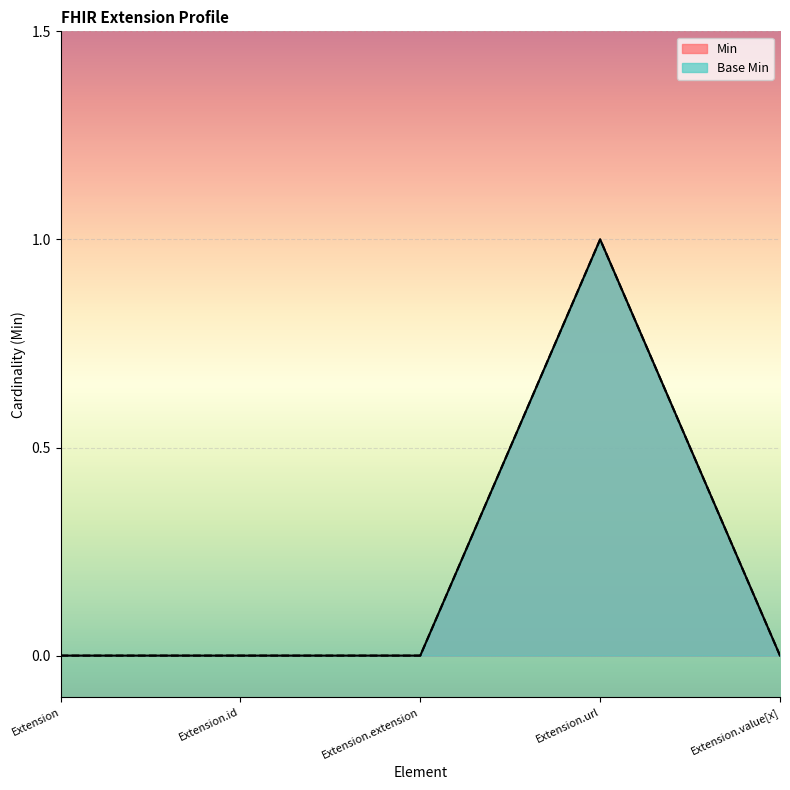

List the labels in order of Min value, largest first.

Extension.url, Extension, Extension.id, Extension.extension, Extension.value[x]